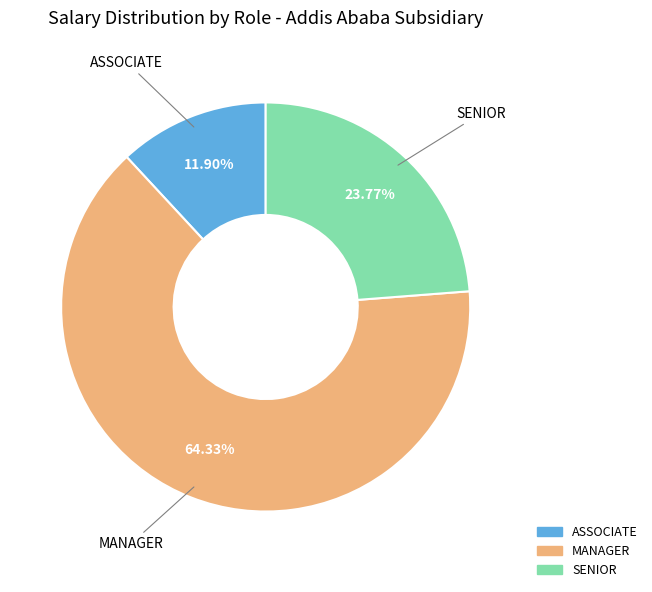

Is there a majority slice in this chart?

Yes